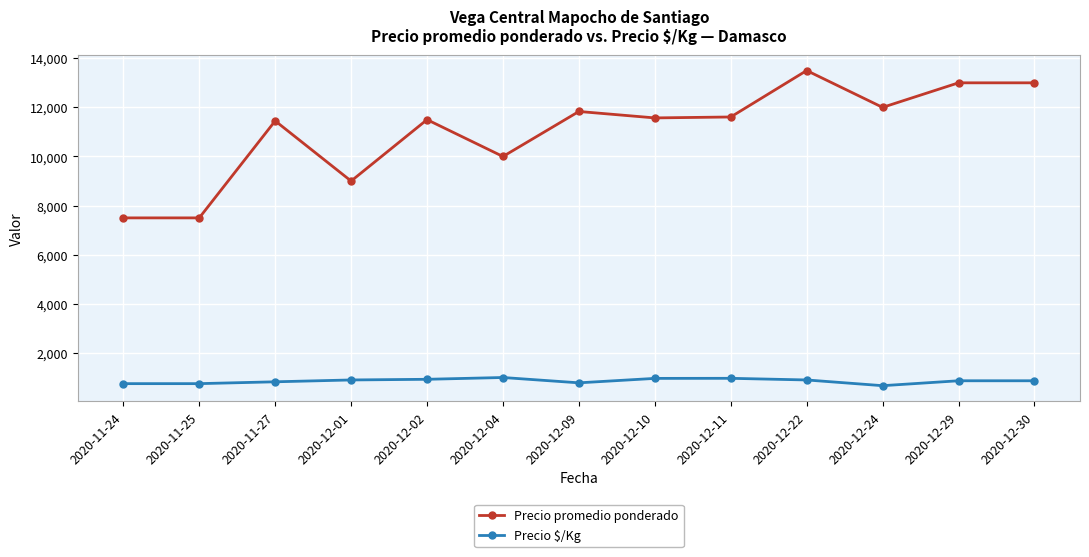

What are all the series names shown in the legend?

Precio promedio ponderado, Precio $/Kg